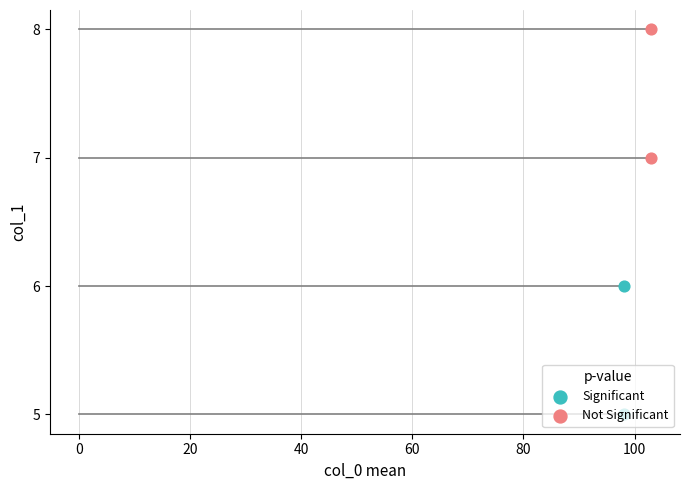

Which series has the largest total across all categories?

Not Significant